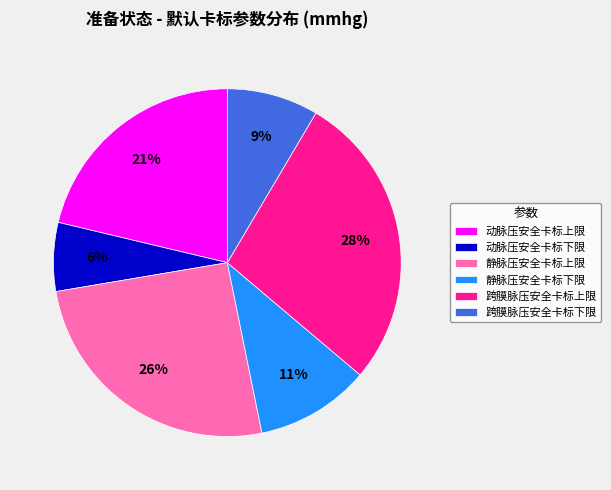

To the nearest percent, what portion does 跨膜脉压安全卡标下限 represent?

9%